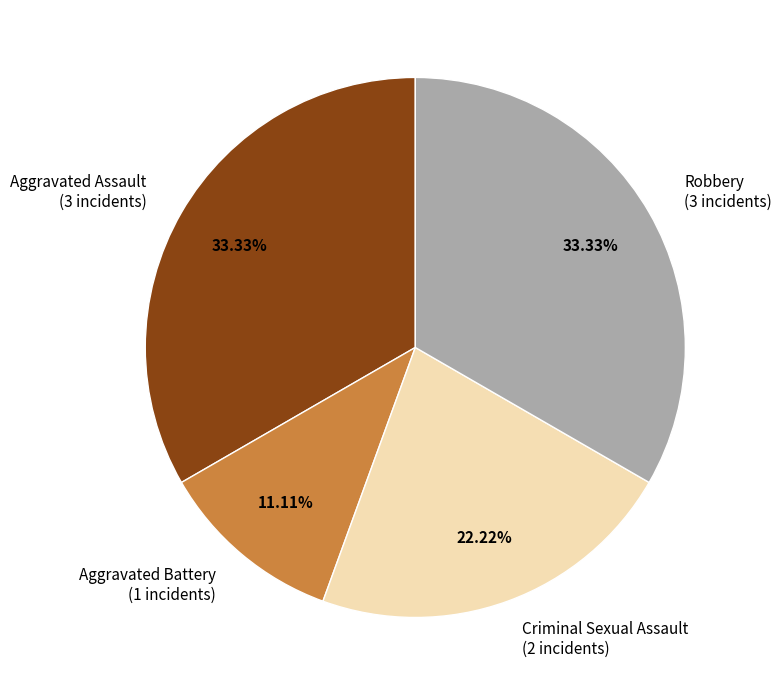

Does Aggravated Battery represent more than half of the total?

No